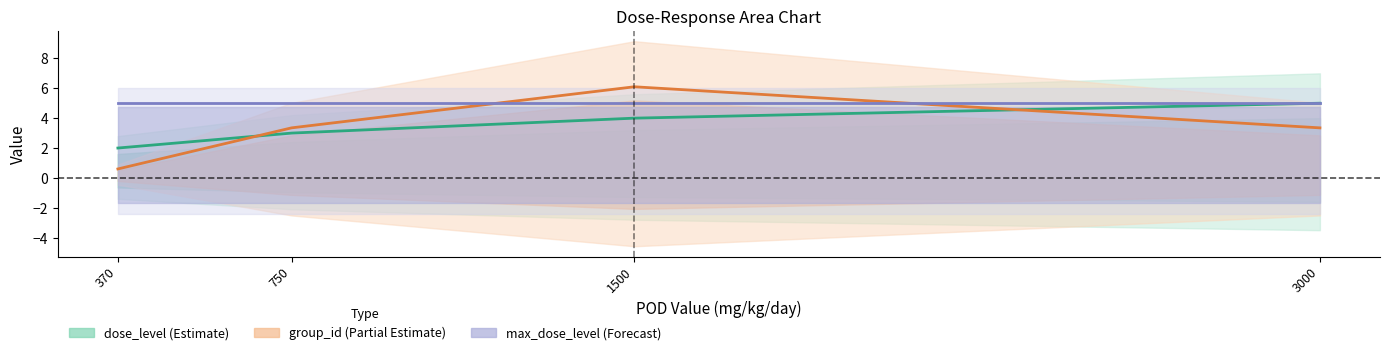

Reading left to right, list all the values displayed in this chart.

dose_level: 2.0	3.0	4.0	5.0
group_id: 0.6	3.4	6.1	3.4
max_dose_level: 5.0	5.0	5.0	5.0